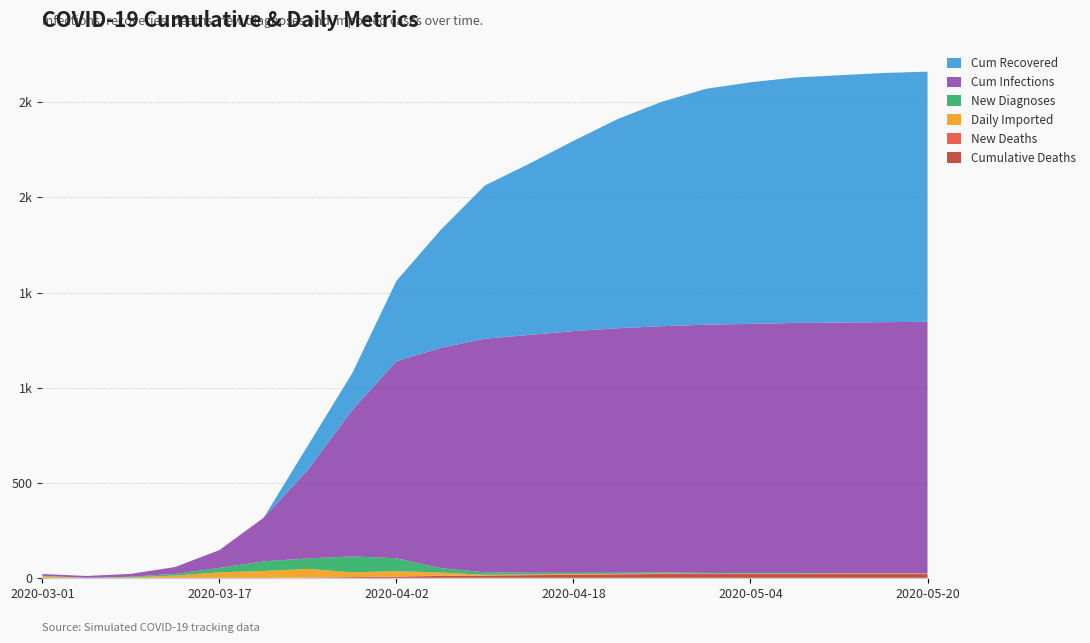

Reading left to right, what are all the values shown in this chart?

Cumulative Deaths: 2020-03-01=0	2020-03-05=0	2020-03-09=0	2020-03-13=0	2020-03-17=0	2020-03-21=0	2020-03-25=0	2020-03-29=4	2020-04-02=6	2020-04-06=10	2020-04-10=12	2020-04-14=14	2020-04-18=16	2020-04-22=18	2020-04-26=20	2020-04-30=20	2020-05-04=20	2020-05-08=20	2020-05-12=20	2020-05-16=20	2020-05-20=20
New Deaths: 2020-03-01=0	2020-03-05=0	2020-03-09=0	2020-03-13=0	2020-03-17=0	2020-03-21=0	2020-03-25=2	2020-03-29=0	2020-04-02=1	2020-04-06=2	2020-04-10=0	2020-04-14=1	2020-04-18=1	2020-04-22=1	2020-04-26=1	2020-04-30=0	2020-05-04=0	2020-05-08=0	2020-05-12=0	2020-05-16=0	2020-05-20=0
Daily Imported: 2020-03-01=9	2020-03-05=0	2020-03-09=3	2020-03-13=12	2020-03-17=29	2020-03-21=36	2020-03-25=45	2020-03-29=25	2020-04-02=28	2020-04-06=16	2020-04-10=4	2020-04-14=3	2020-04-18=3	2020-04-22=2	2020-04-26=2	2020-04-30=2	2020-05-04=2	2020-05-08=2	2020-05-12=2	2020-05-16=2	2020-05-20=2
New Diagnoses: 2020-03-01=2	2020-03-05=0	2020-03-09=3	2020-03-13=9	2020-03-17=23	2020-03-21=51	2020-03-25=55	2020-03-29=84	2020-04-02=68	2020-04-06=23	2020-04-10=13	2020-04-14=9	2020-04-18=7	2020-04-22=6	2020-04-26=5	2020-04-30=4	2020-05-04=3	2020-05-08=3	2020-05-12=2	2020-05-16=2	2020-05-20=2
Cum Infections: 2020-03-01=9	2020-03-05=10	2020-03-09=15	2020-03-13=36	2020-03-17=94	2020-03-21=229	2020-03-25=466	2020-03-29=769	2020-04-02=1036	2020-04-06=1158	2020-04-10=1228	2020-04-14=1250	2020-04-18=1270	2020-04-22=1285	2020-04-26=1295	2020-04-30=1305	2020-05-04=1310	2020-05-08=1315	2020-05-12=1318	2020-05-16=1320	2020-05-20=1322
Cum Recovered: 2020-03-01=0	2020-03-05=0	2020-03-09=0	2020-03-13=0	2020-03-17=0	2020-03-21=0	2020-03-25=128	2020-03-29=193	2020-04-02=422	2020-04-06=620	2020-04-10=806	2020-04-14=900	2020-04-18=1000	2020-04-22=1100	2020-04-26=1180	2020-04-30=1240	2020-05-04=1270	2020-05-08=1290	2020-05-12=1300	2020-05-16=1310	2020-05-20=1315